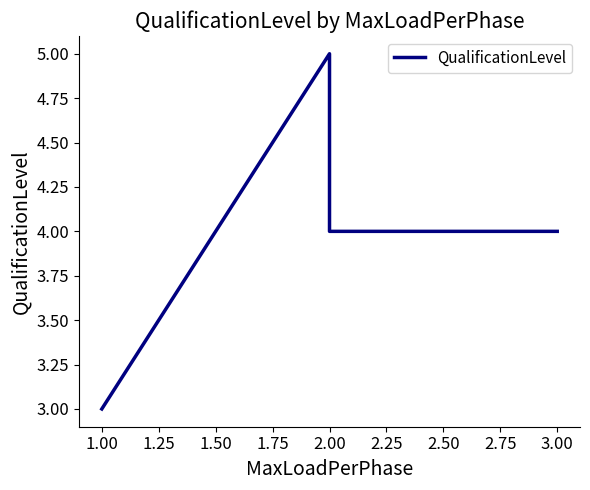

What is the value of the 1st point from the left?

3